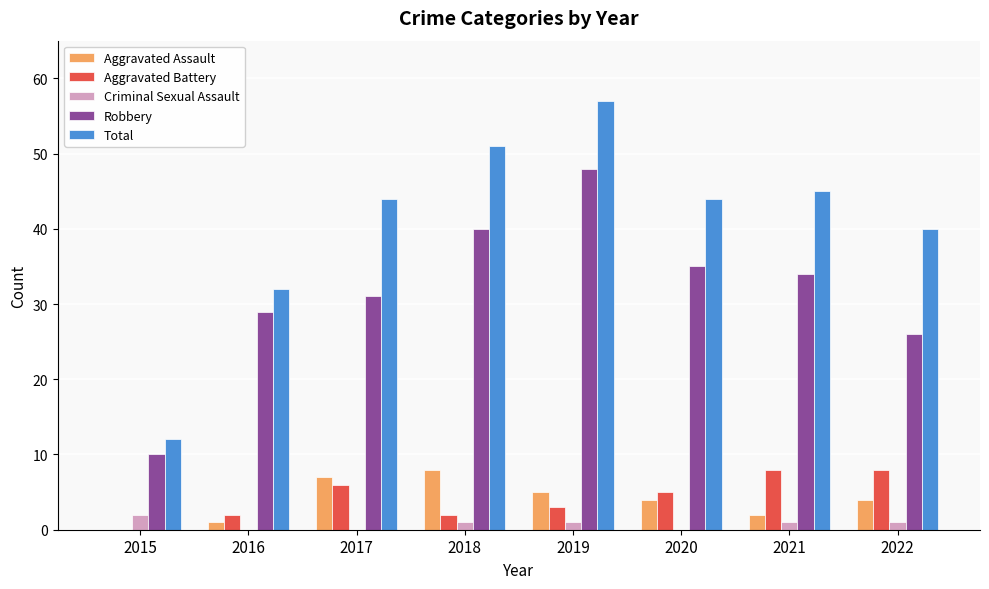

Where does the Robbery series first go above 34?

2018